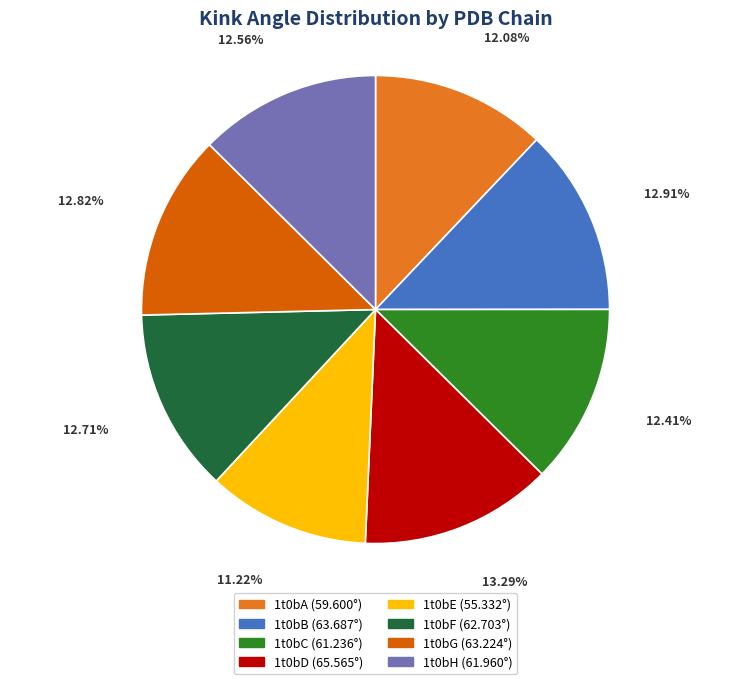

To the nearest percent, what is the difference between the largest and smallest slice percentages?

2%